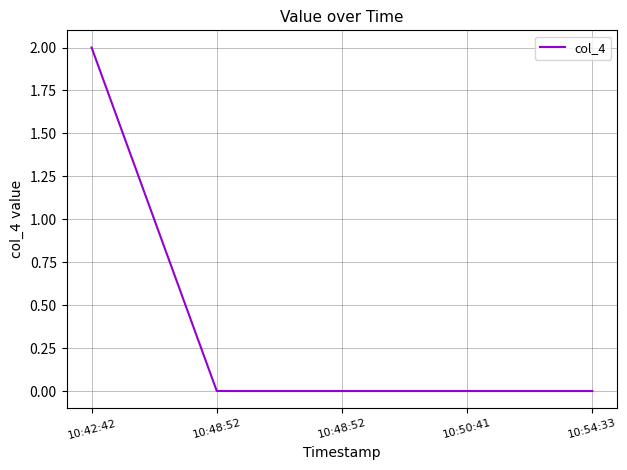

True or false: there are more than 2 points higher than both neighbors.

False